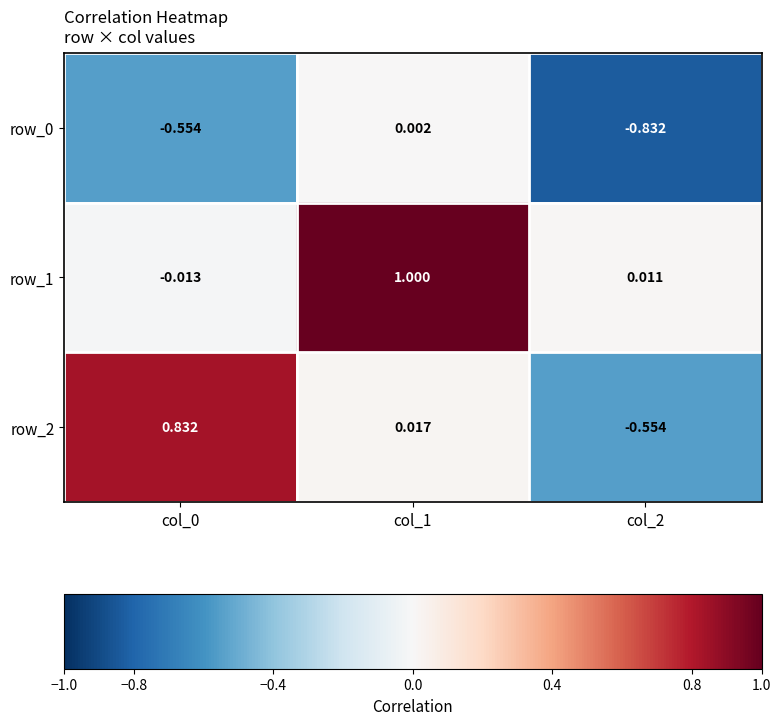

The value of row_2 at col_2 is -0.3. True or false?

False